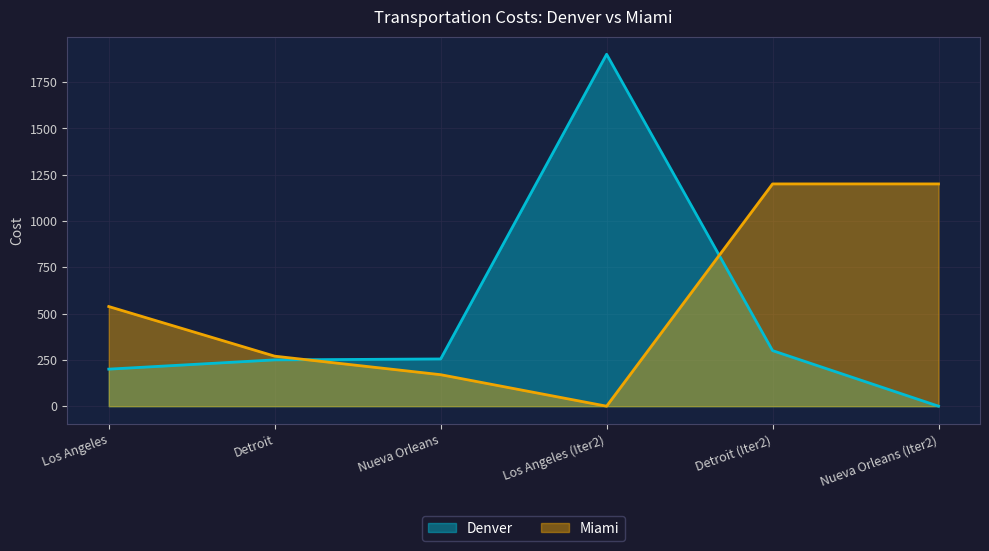

At which category does the chart reach its minimum across all series?

Nueva Orleans (Iter2)